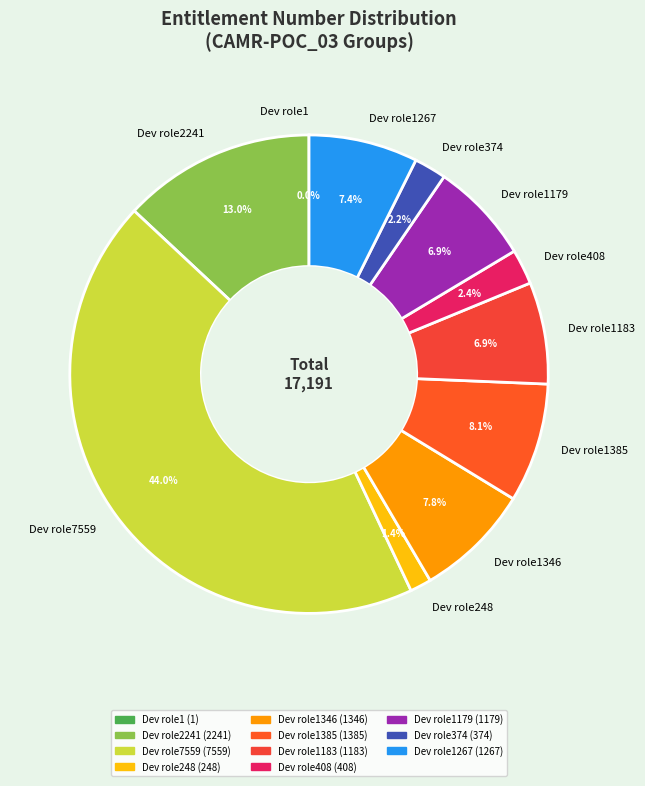

What is the largest slice in the pie chart?

Dev role7559